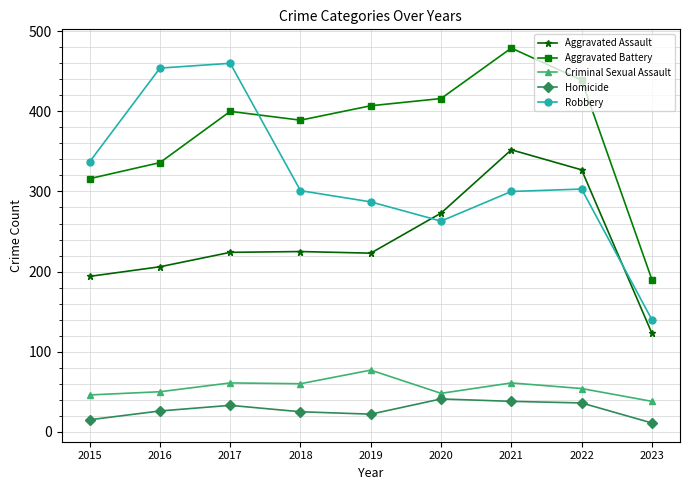

True or false: Homicide and Aggravated Assault intersect in this chart.

False